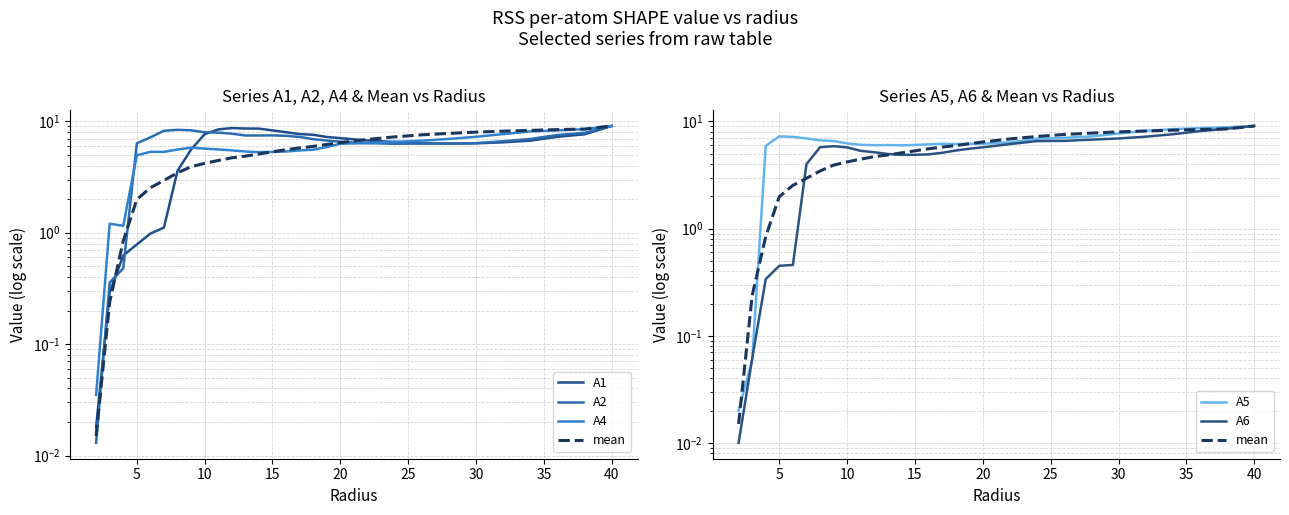

Reading left to right, extract all data points from this chart.

A1: 0.0	0.3	0.6	0.8	1.0	1.1	3.6	5.6	7.7	8.5	8.7	8.6	8.6	8.3	8.0	7.7	7.6	7.2	7.1	6.7	6.5	6.3	6.3	6.3	6.5	6.7	7.3	7.6	9.1
A2: 0.0	0.4	0.5	6.3	7.2	8.2	8.4	8.3	8.0	7.9	7.7	7.5	7.5	7.5	7.4	7.2	6.9	6.7	6.6	6.4	6.3	6.3	6.3	6.4	6.6	6.9	7.5	7.9	9.1
A4: 0.0	1.2	1.2	5.0	5.3	5.3	5.6	5.8	5.7	5.6	5.5	5.4	5.3	5.3	5.4	5.5	5.6	5.9	6.3	6.4	6.5	6.7	7.0	7.3	7.7	8.1	8.3	8.5	9.1
mean: 0.0	0.2	0.8	2.0	2.5	2.9	3.5	3.9	4.2	4.5	4.7	4.9	5.1	5.3	5.6	5.8	6.0	6.2	6.4	6.9	7.3	7.6	7.8	8.0	8.2	8.3	8.4	8.5	9.1
A5: 0.0	0.1	5.9	7.3	7.2	6.9	6.7	6.6	6.2	6.1	6.0	6.0	6.0	6.0	6.1	6.2	6.2	6.2	6.2	6.4	6.9	7.0	7.3	7.7	8.2	8.5	8.7	8.8	9.1
A6: 0.0	0.1	0.3	0.5	0.5	4.0	5.7	5.9	5.7	5.3	5.2	5.0	4.9	4.9	4.9	5.1	5.4	5.6	5.7	6.2	6.6	6.6	6.8	6.9	7.2	7.6	8.1	8.6	9.1